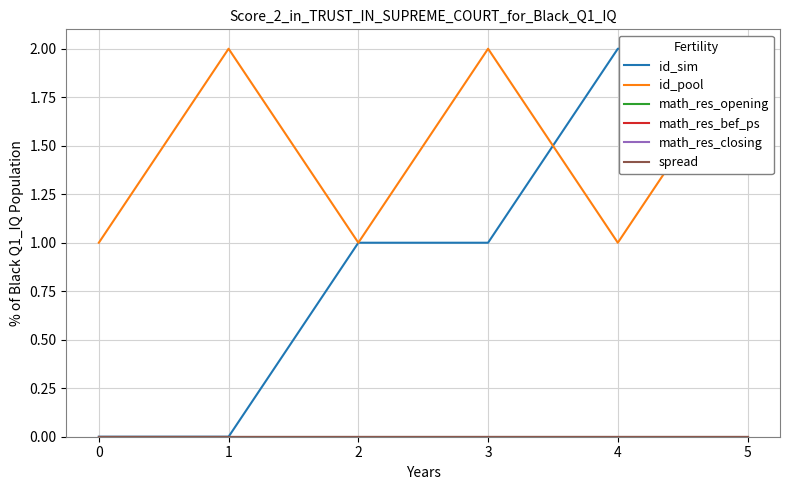

Is the value of math_res_opening at 1 greater than the value of id_pool at 2?

No